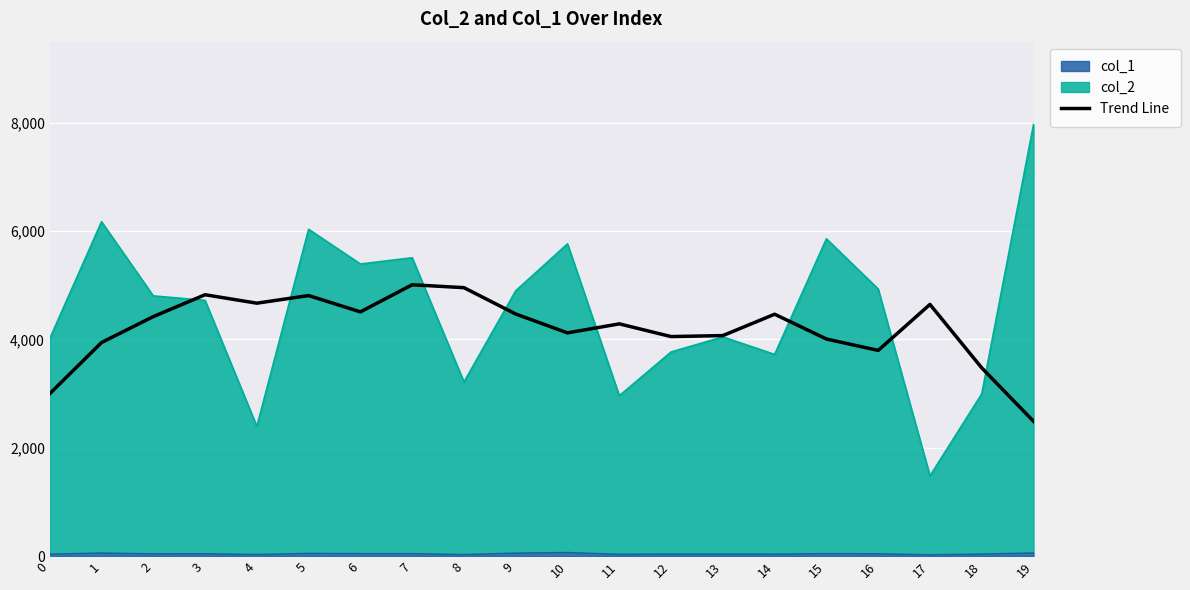

What is the value of the 8th point from the left?

5010.4